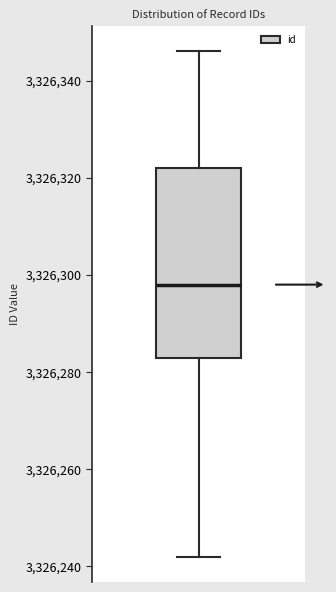

Read this box plot against the y-axis: the position of the median line, the range covered by the box, and the ends of both whiskers. The values are not printed on the chart, so give them approximately, as read against the axis.

median 3326298, box 3326284 to 3326322, whiskers 3326242 to 3326346